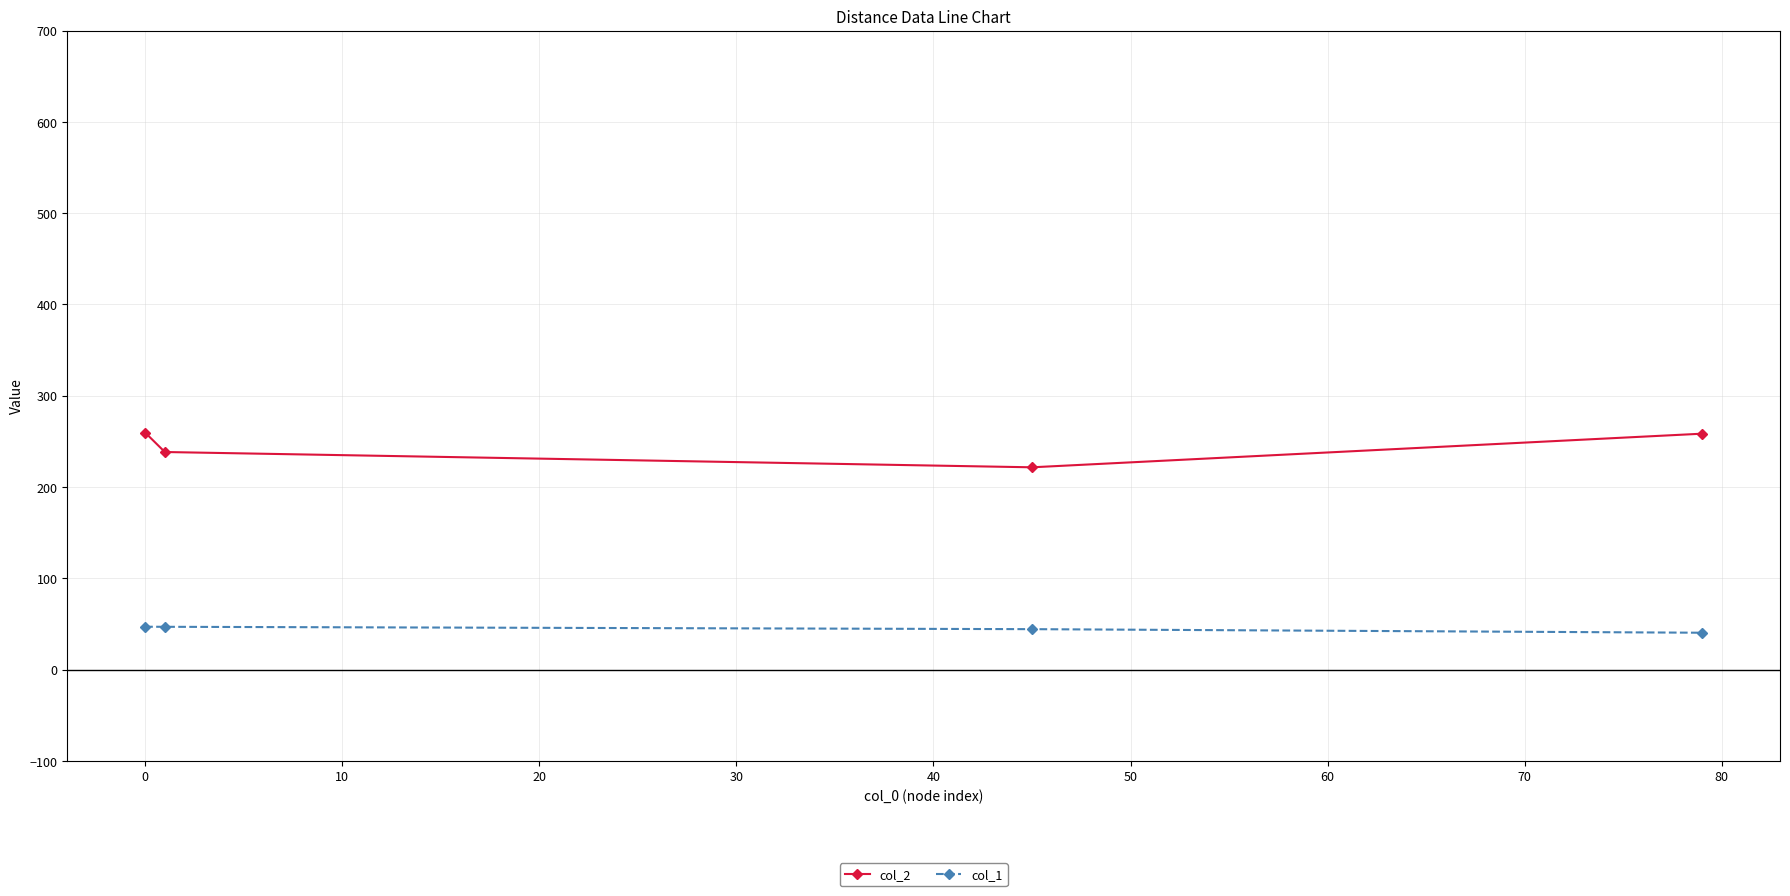

Which series has the widest spread of values?

col_2